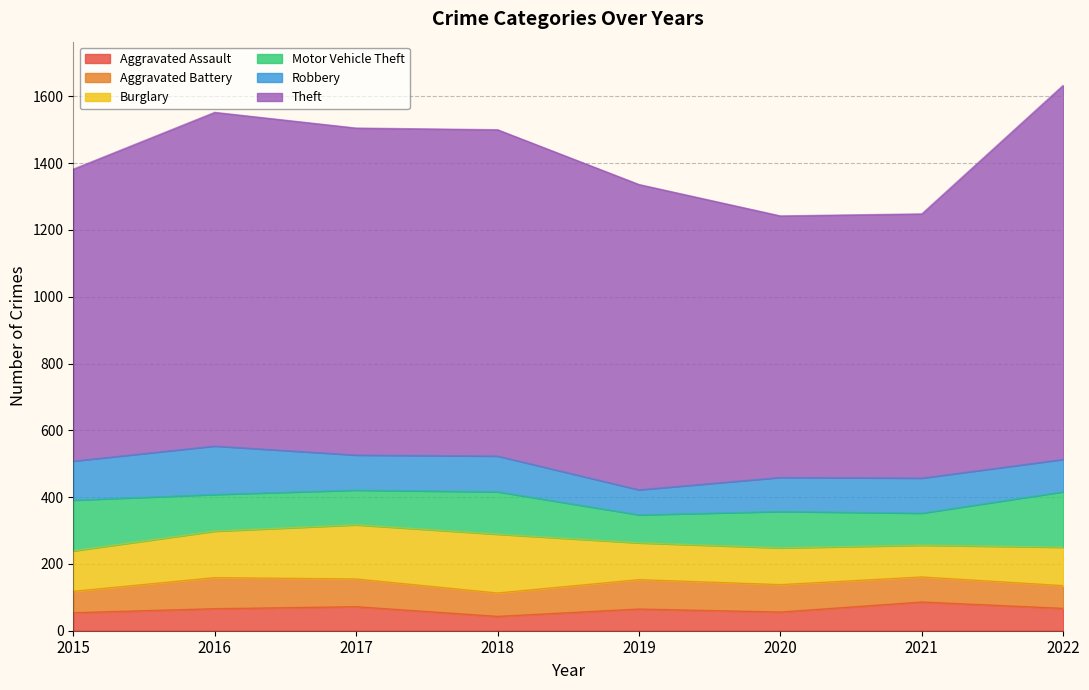

Rank the series at 2017 from highest to lowest value.

Theft, Burglary, Robbery, Motor Vehicle Theft, Aggravated Battery, Aggravated Assault